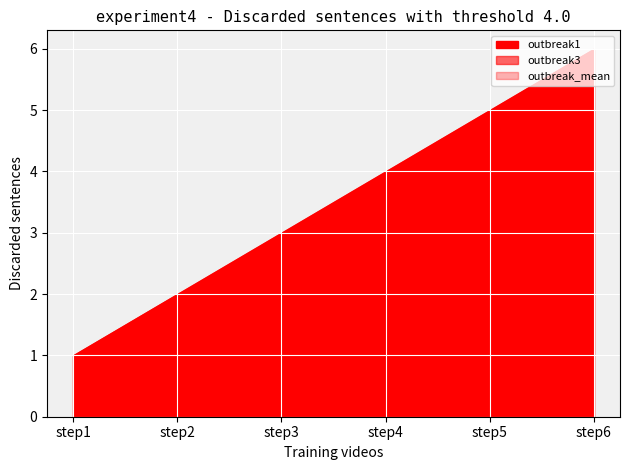

What is the sum of all outbreak3 values?

21